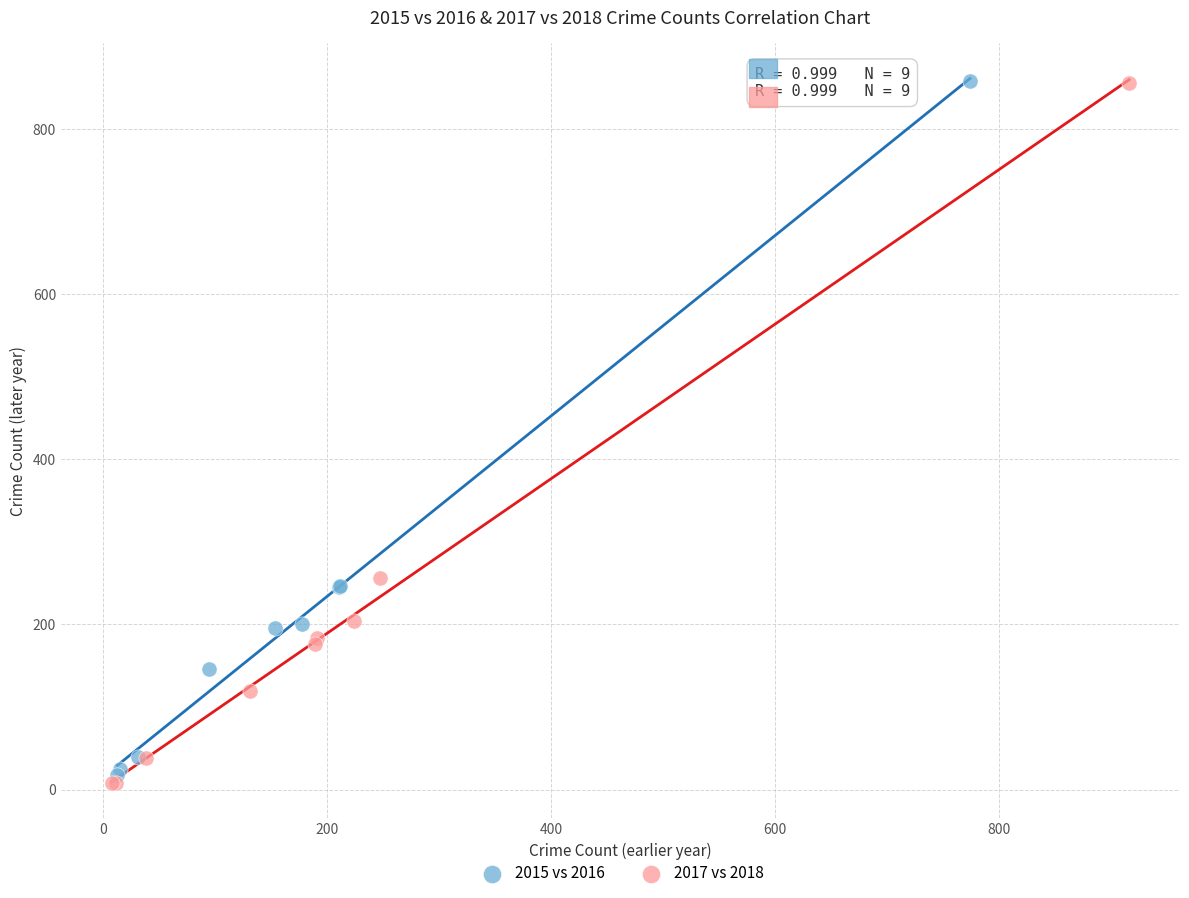

Which series has the widest spread of Y values?

2017 vs 2018